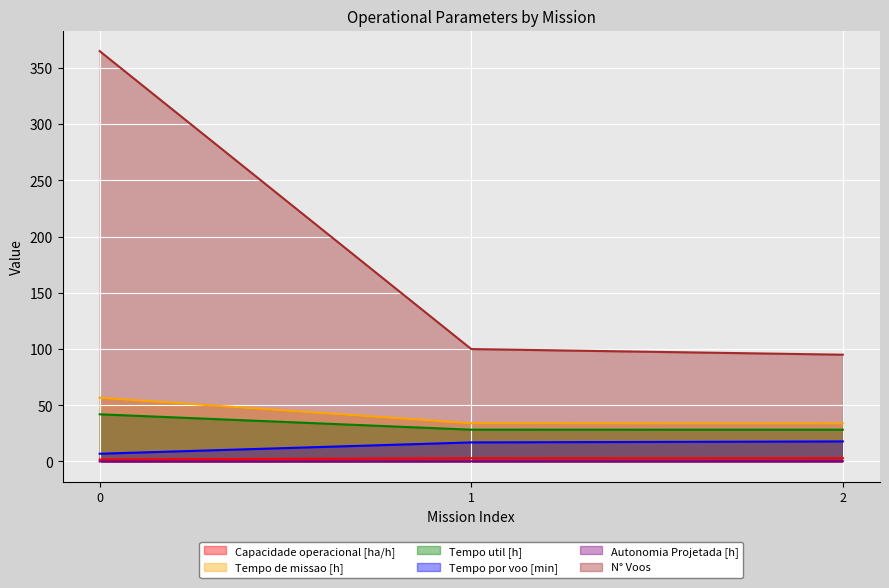

What is the average value of the Tempo por voo [min] series?

13.9